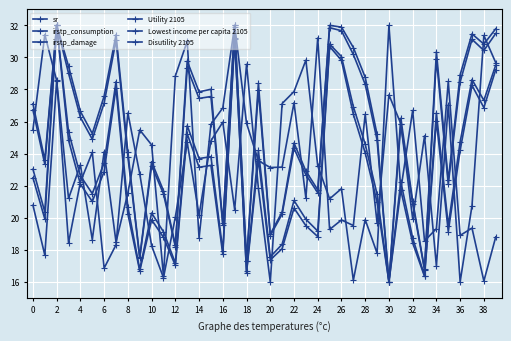

Does the chart have visible grid lines?

Yes